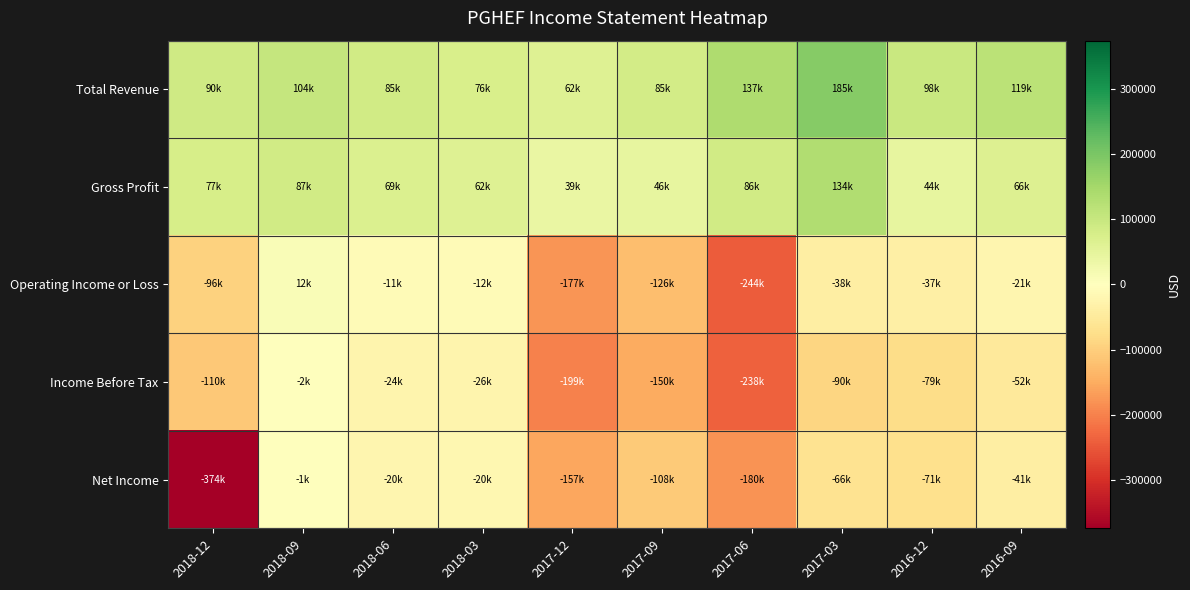

Reading left to right, what are all the values shown in this chart?

Total Revenue: 2018-12=89900	2018-09=103700	2018-06=85100	2018-03=75600	2017-12=61500	2017-09=84800	2017-06=137000	2017-03=185400	2016-12=97700	2016-09=119200
Gross Profit: 2018-12=77000	2018-09=87200	2018-06=69300	2018-03=61700	2017-12=39100	2017-09=46400	2017-06=86000	2017-03=133700	2016-12=43900	2016-09=66500
Operating Income or Loss: 2018-12=-95900	2018-09=11500	2018-06=-11300	2018-03=-11500	2017-12=-177000	2017-09=-125500	2017-06=-243500	2017-03=-38100	2016-12=-36800	2016-09=-21000
Income Before Tax: 2018-12=-109800	2018-09=-2000	2018-06=-24100	2018-03=-25600	2017-12=-199400	2017-09=-150100	2017-06=-238300	2017-03=-90400	2016-12=-78600	2016-09=-52100
Net Income: 2018-12=-374300	2018-09=-1200	2018-06=-20500	2018-03=-20200	2017-12=-156600	2017-09=-107700	2017-06=-180400	2017-03=-66300	2016-12=-71000	2016-09=-40600